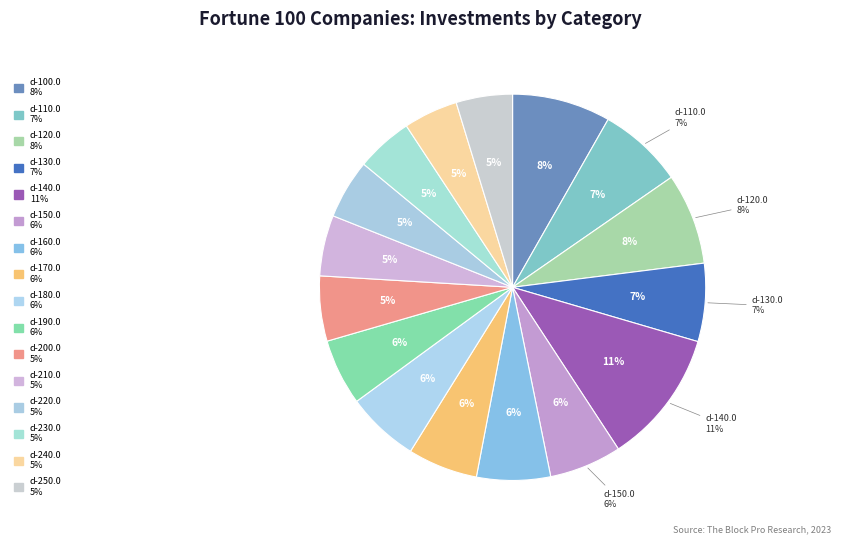

True or false: d-150.0 accounts for 20% of the total.

False